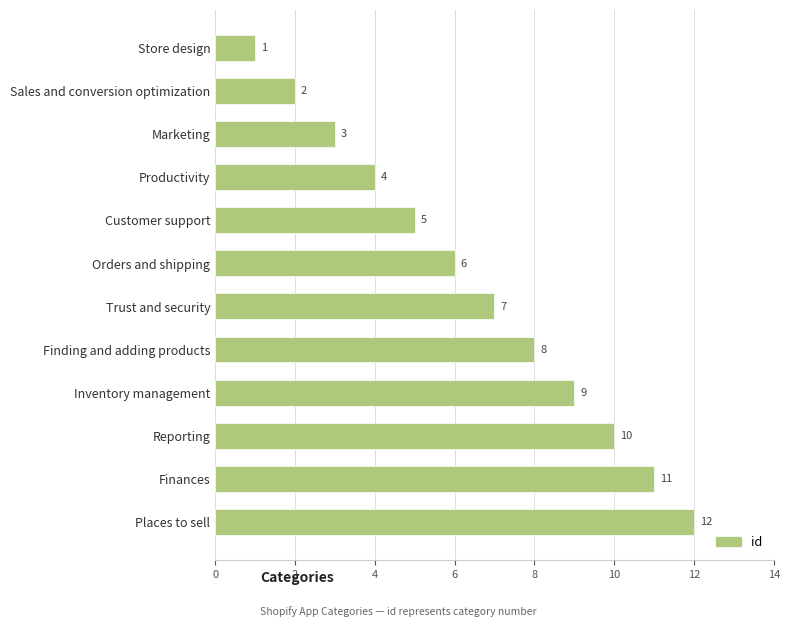

Where is the data nearest to the value 6?

Orders and shipping